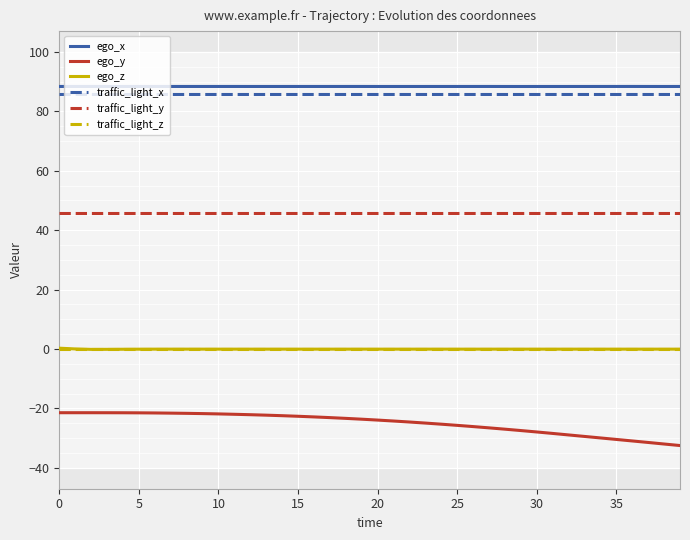

True or false: ego_x has more than 2 interior local peaks.

True